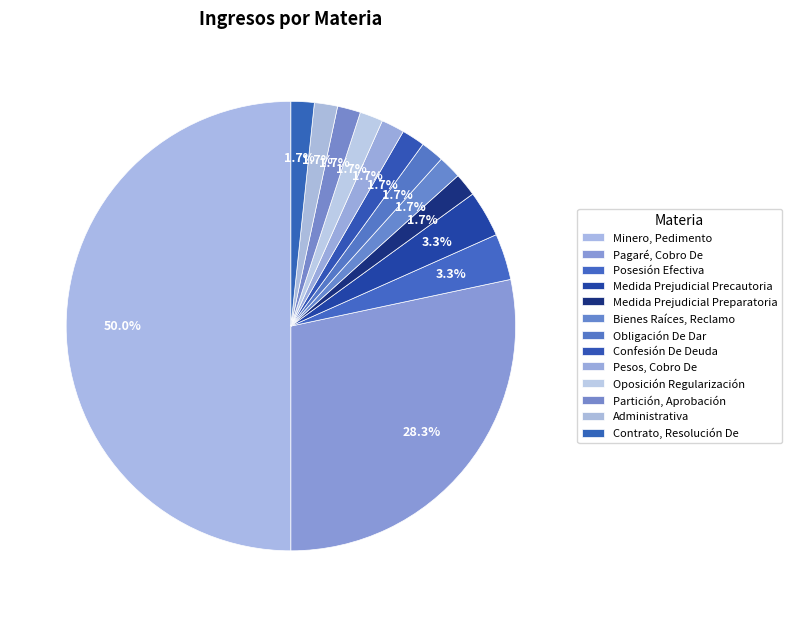

Count the number of slices in the pie.

13